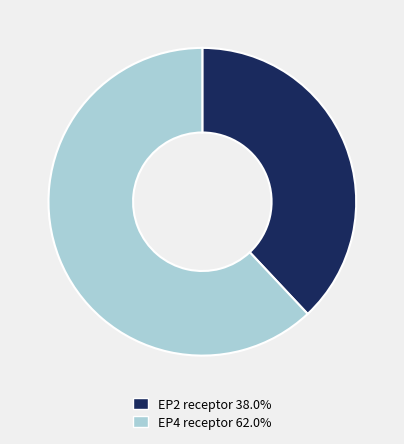

Is there a majority slice in this chart?

Yes